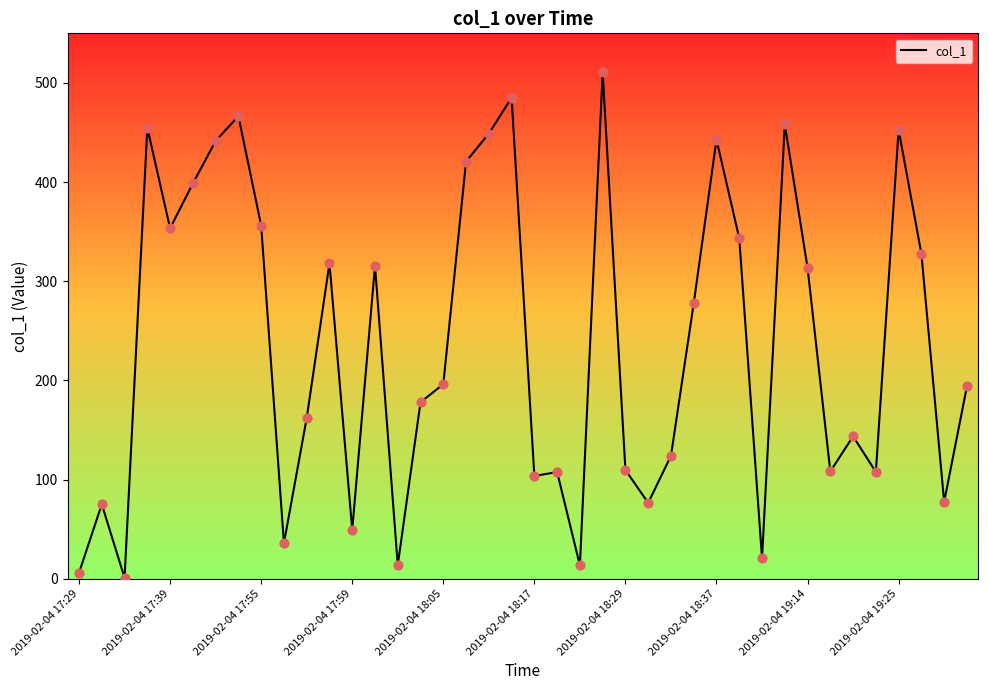

What is the greatest value displayed?

510.5